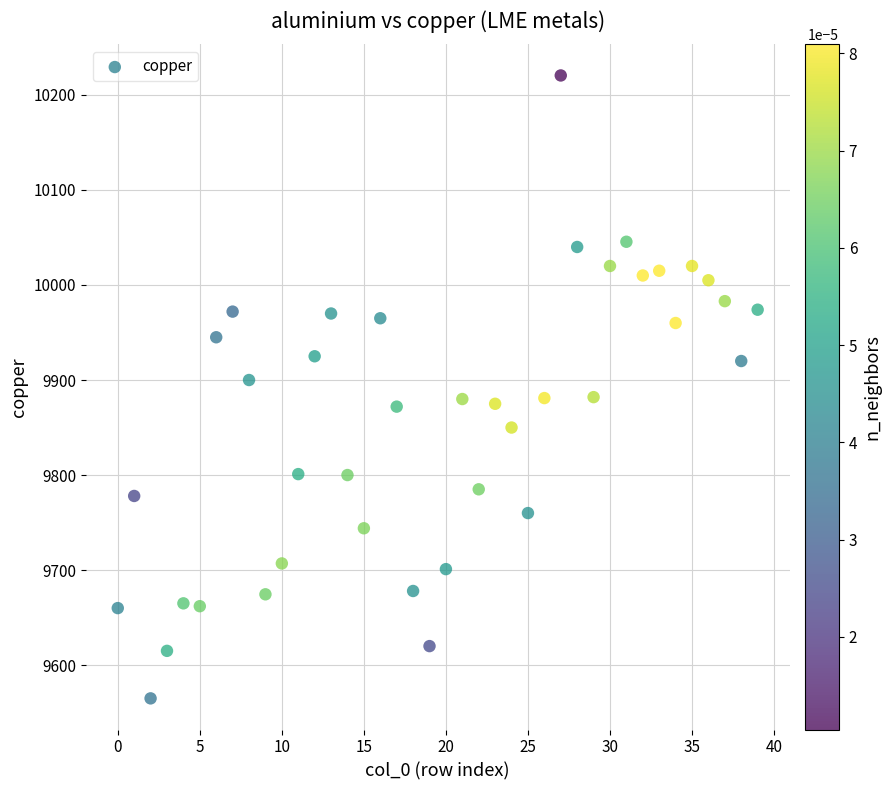

What is the range of Y values (max minus min)?

655.5